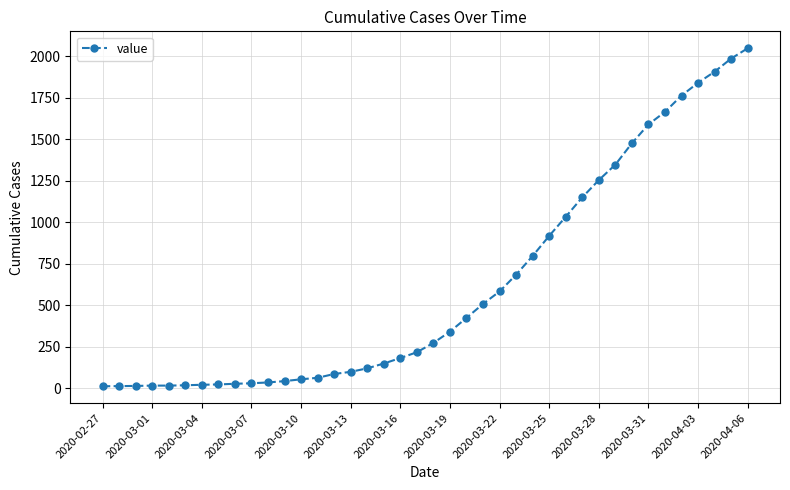

What is the difference between the maximum and minimum values?

2036